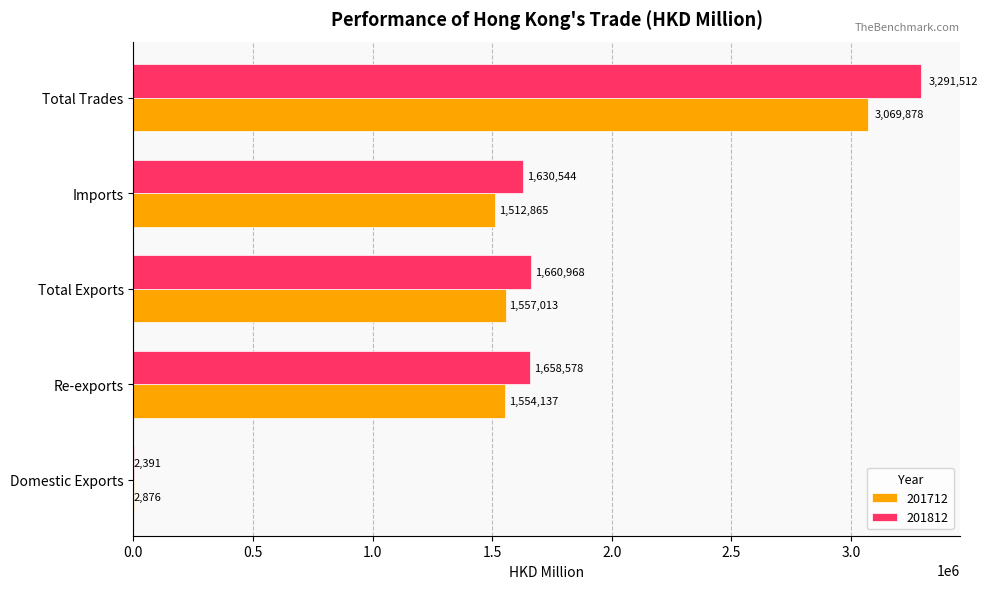

Is it true that 201712 equals 2875.6 at Domestic Exports?

True